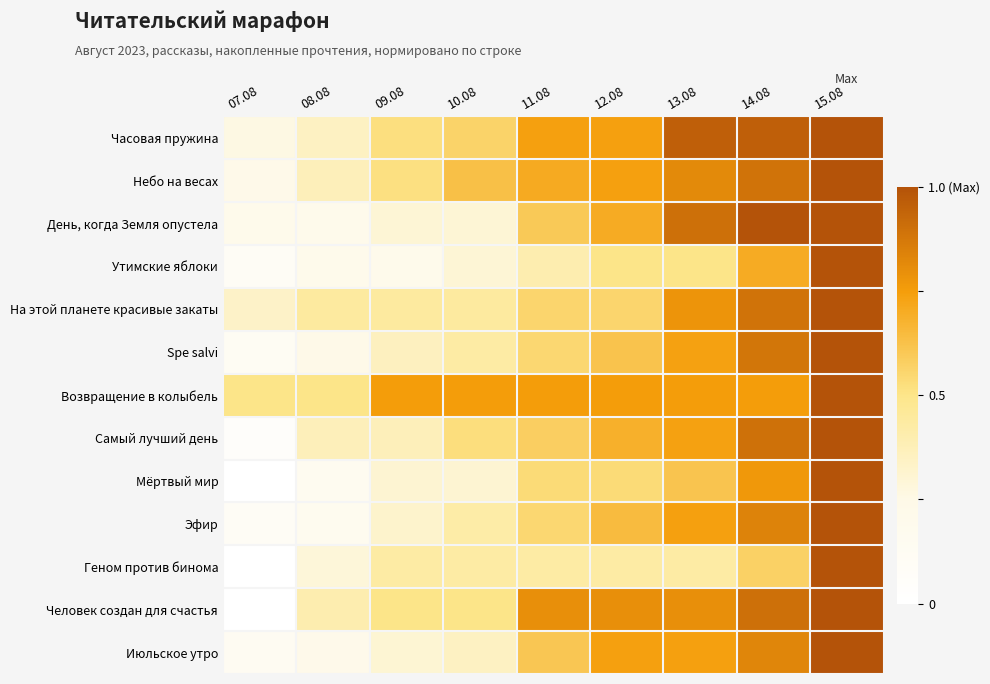

Which series has the largest range (max minus min)?

Мёртвый мир